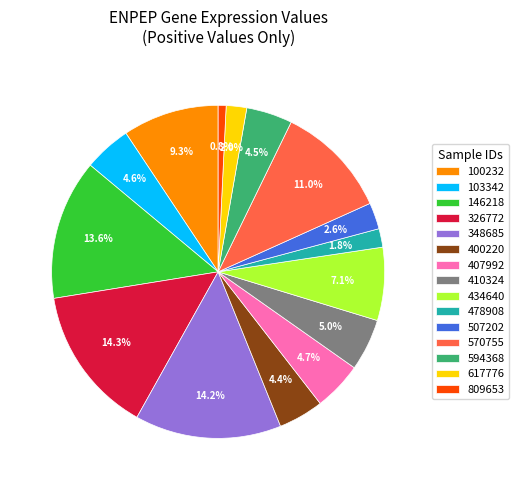

Which slice is the smallest?

809653